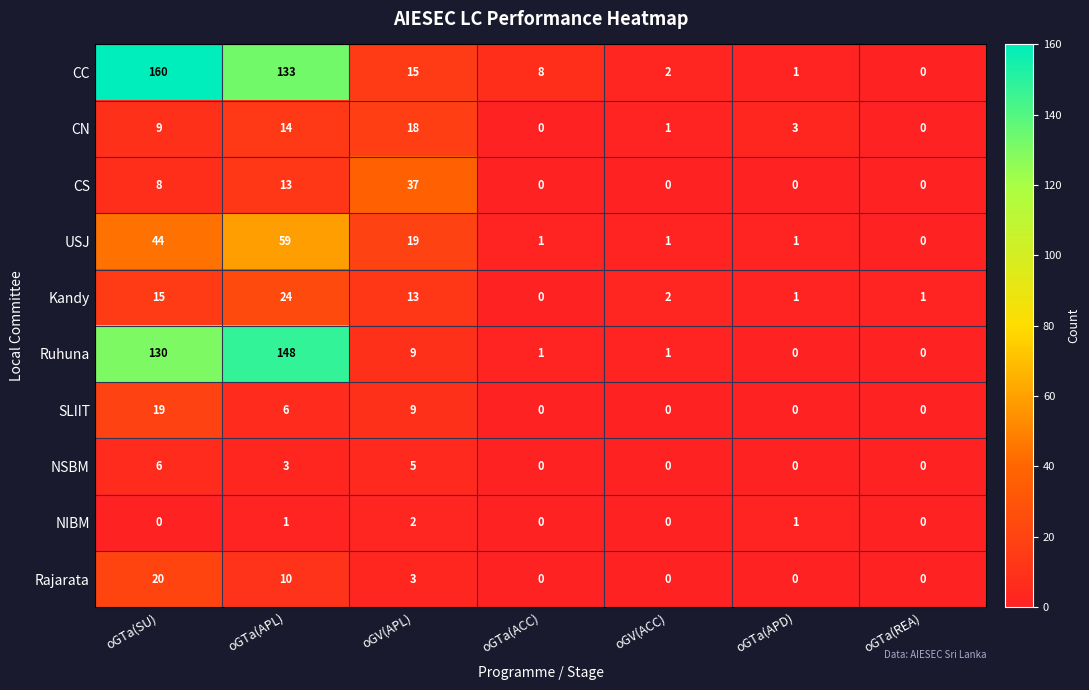

How many SLIIT values are between 0 and 9?

6